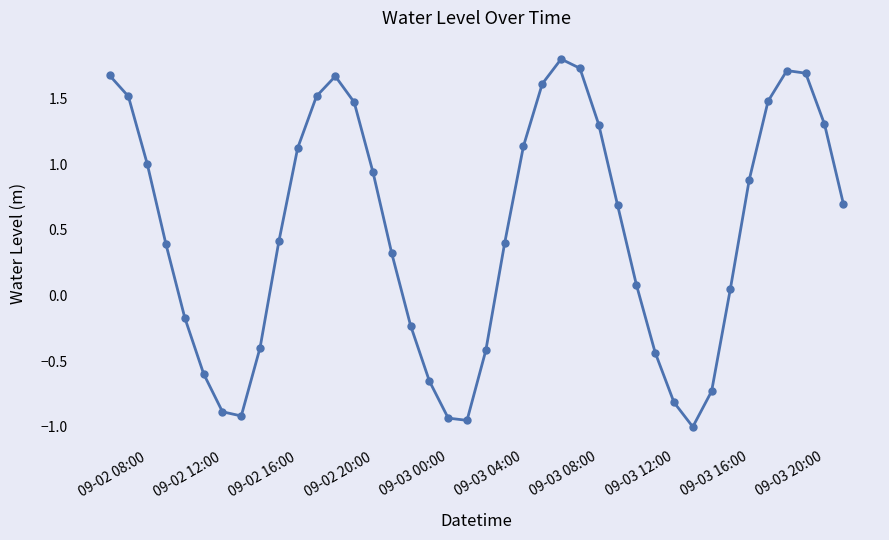

True or false: there are more than 2 points higher than both neighbors.

True